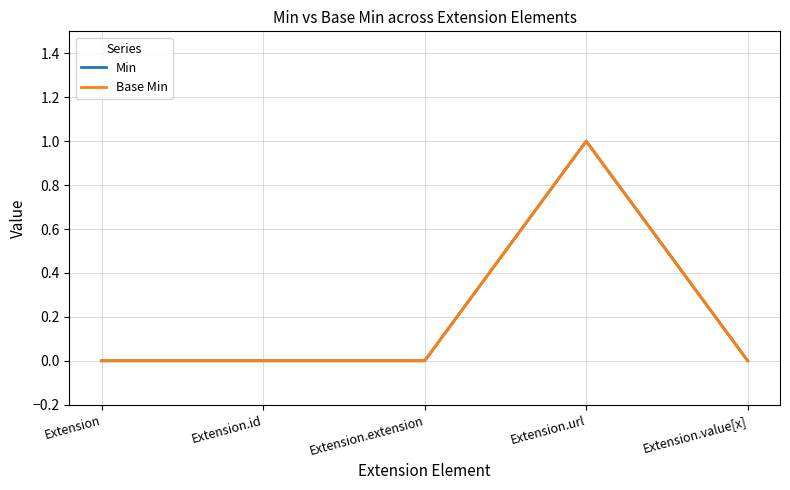

Is this an area chart (filled region under the line)?

No